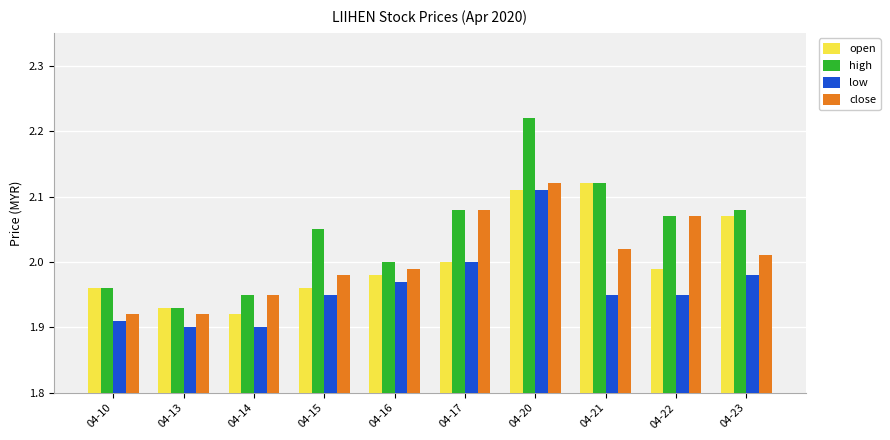

What are all the series names shown in the legend?

open, high, low, close